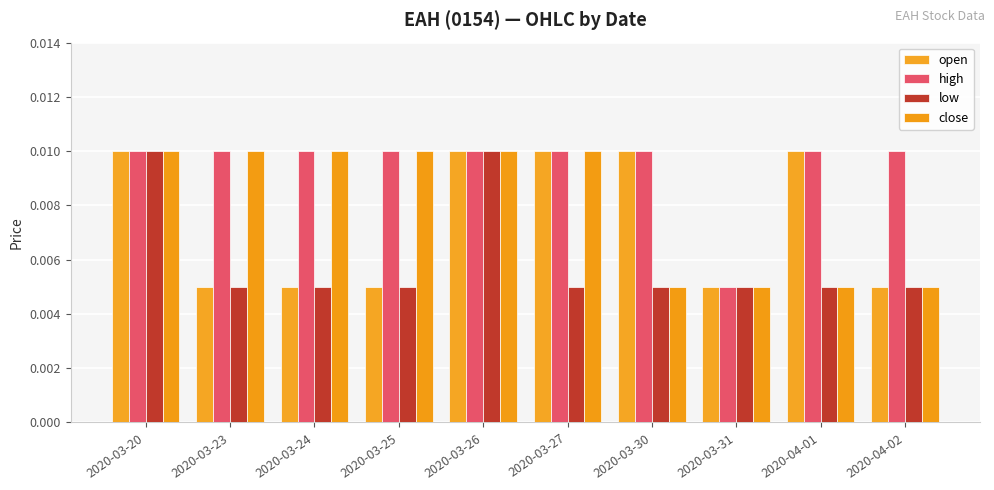

List the labels in order of close value, smallest first.

2020-03-30, 2020-03-31, 2020-04-01, 2020-04-02, 2020-03-20, 2020-03-23, 2020-03-24, 2020-03-25, 2020-03-26, 2020-03-27